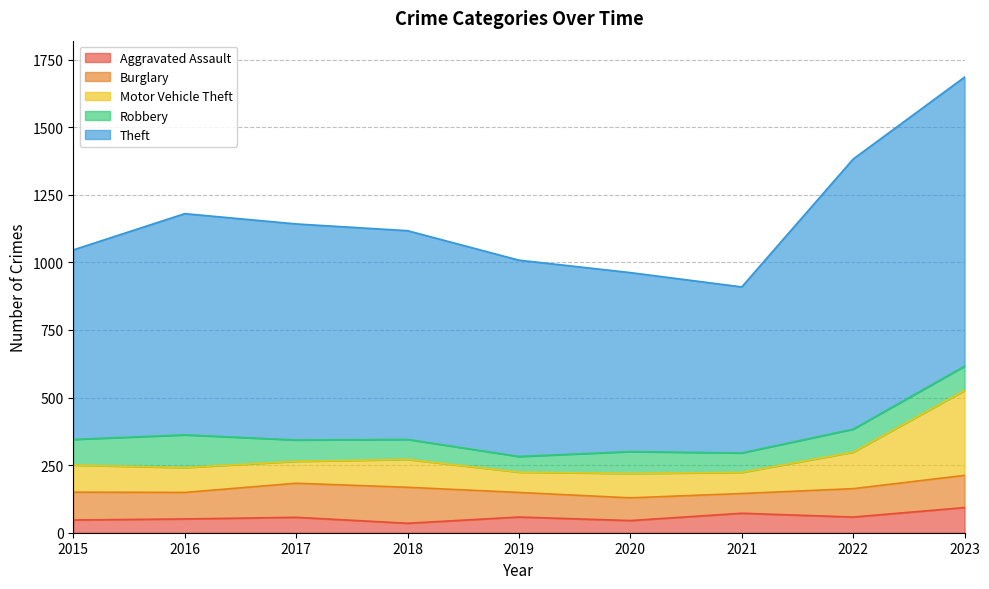

Which series has the widest spread of values?

Theft